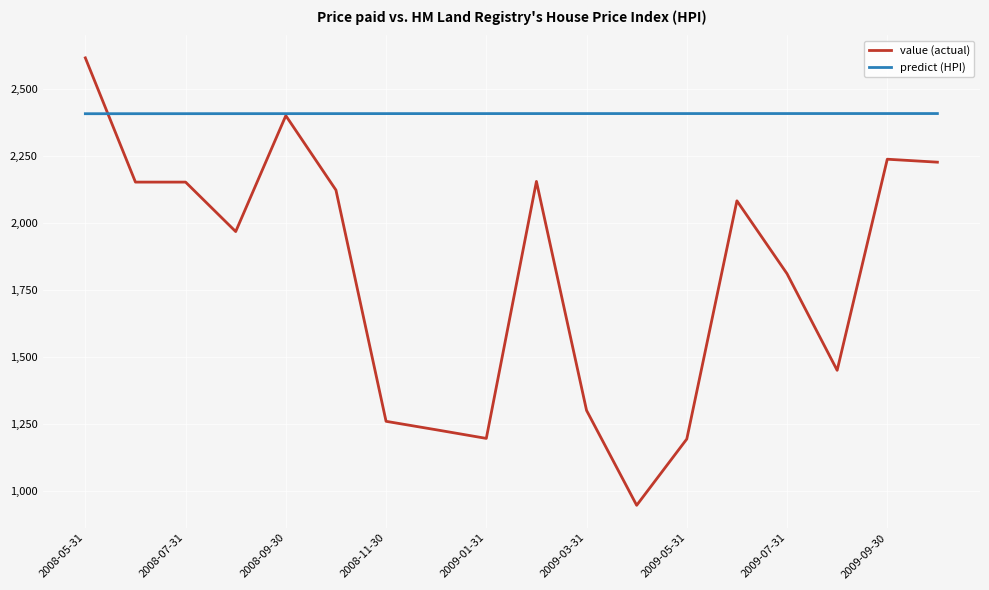

What is the minimum value shown in the chart?

946.4